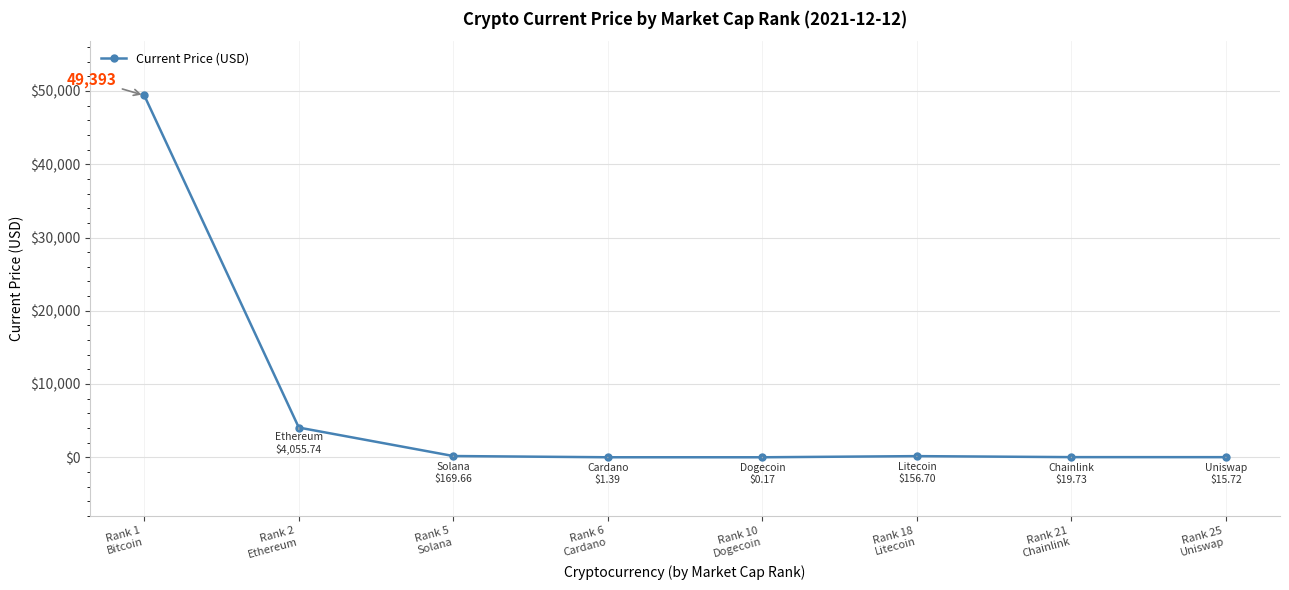

What is the sum of the values at Rank 2
Ethereum and Rank 25
Uniswap?

4071.5